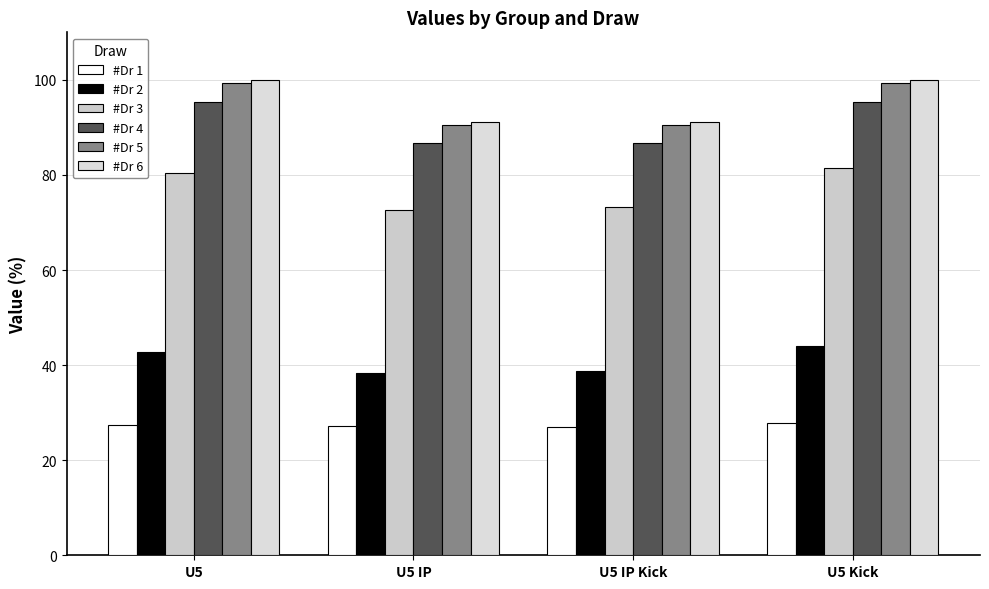

What position from the right is U5 Kick?

1